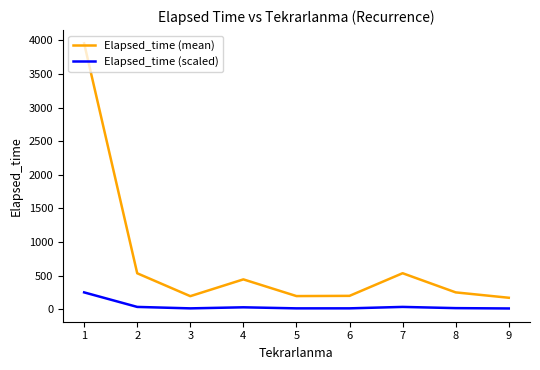

Where is the first local minimum for Elapsed_time (mean)?

3